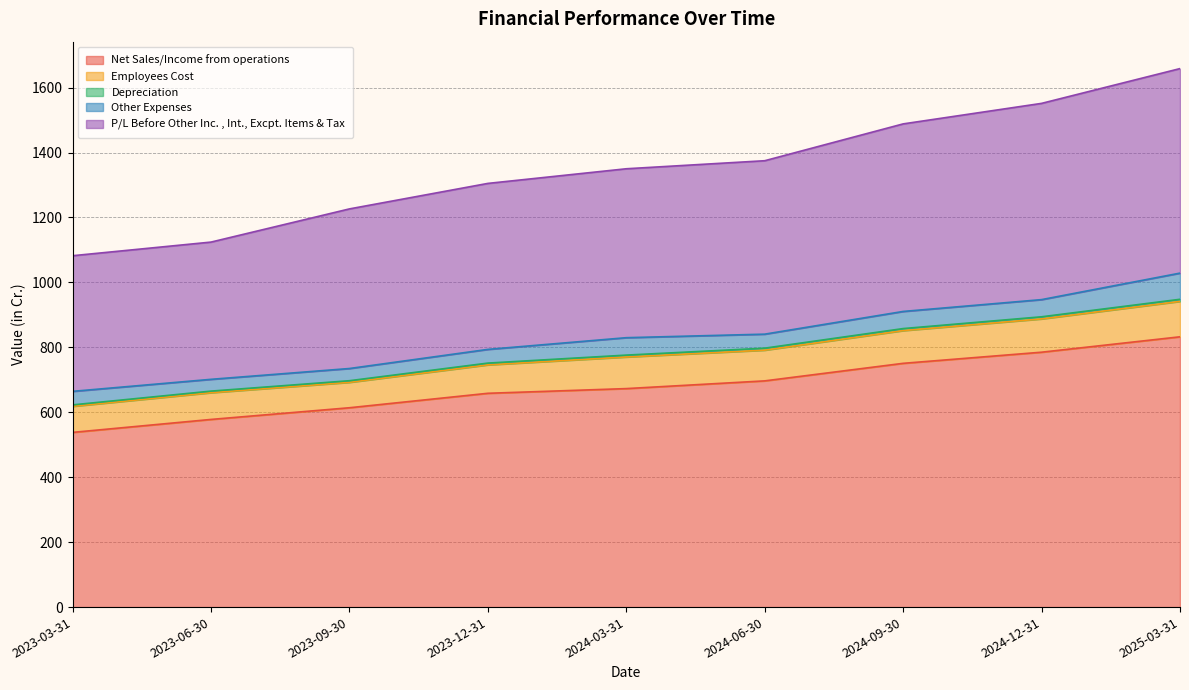

How many lines are shown in the chart?

5